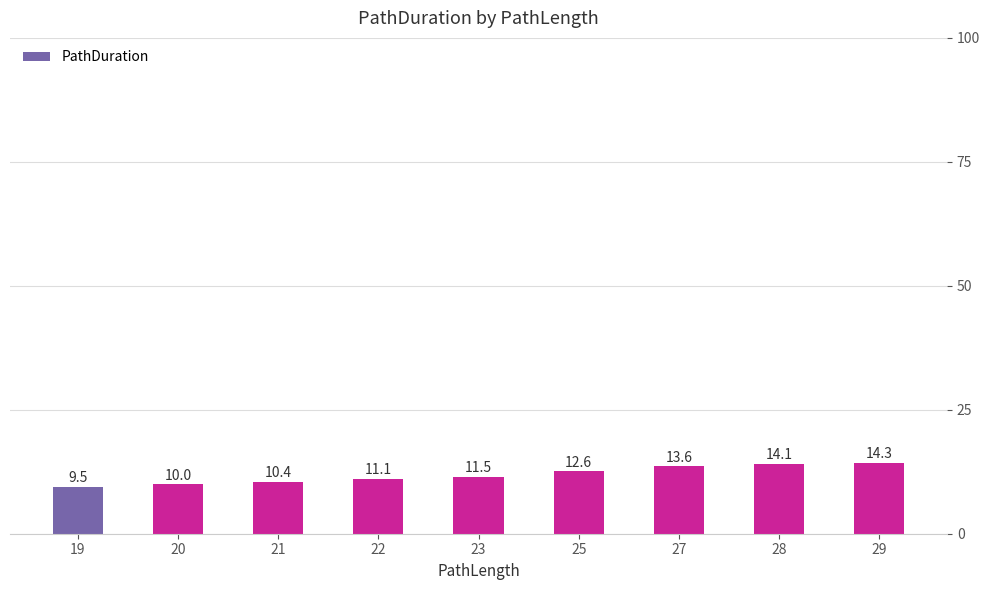

Is it true that the value at 21 is 18.0?

False